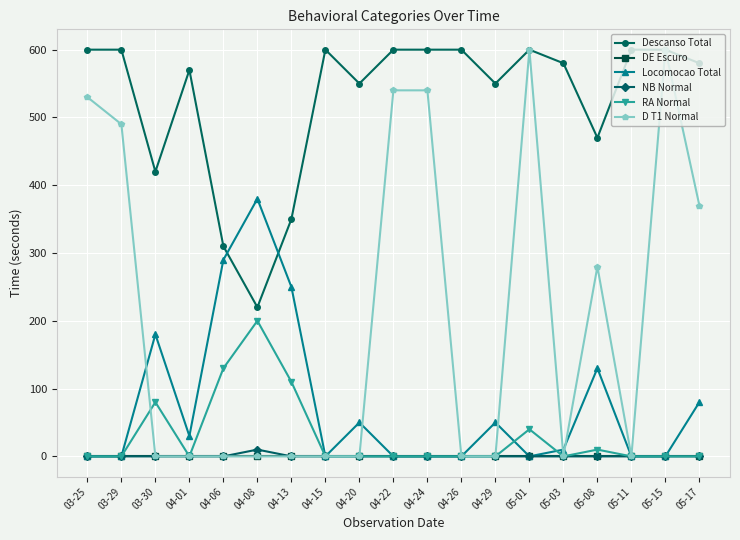

How many distinct data groups are displayed?

6